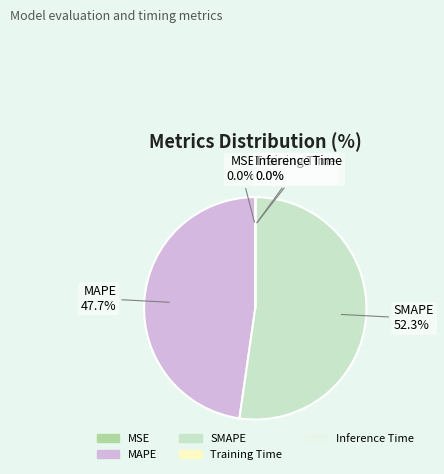

Does MAPE account for over 50% of the chart?

No